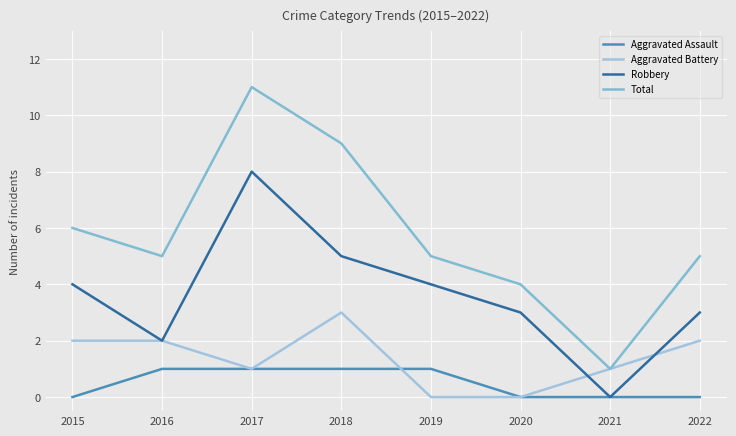

True or false: Aggravated Battery and Robbery cross at least once.

True